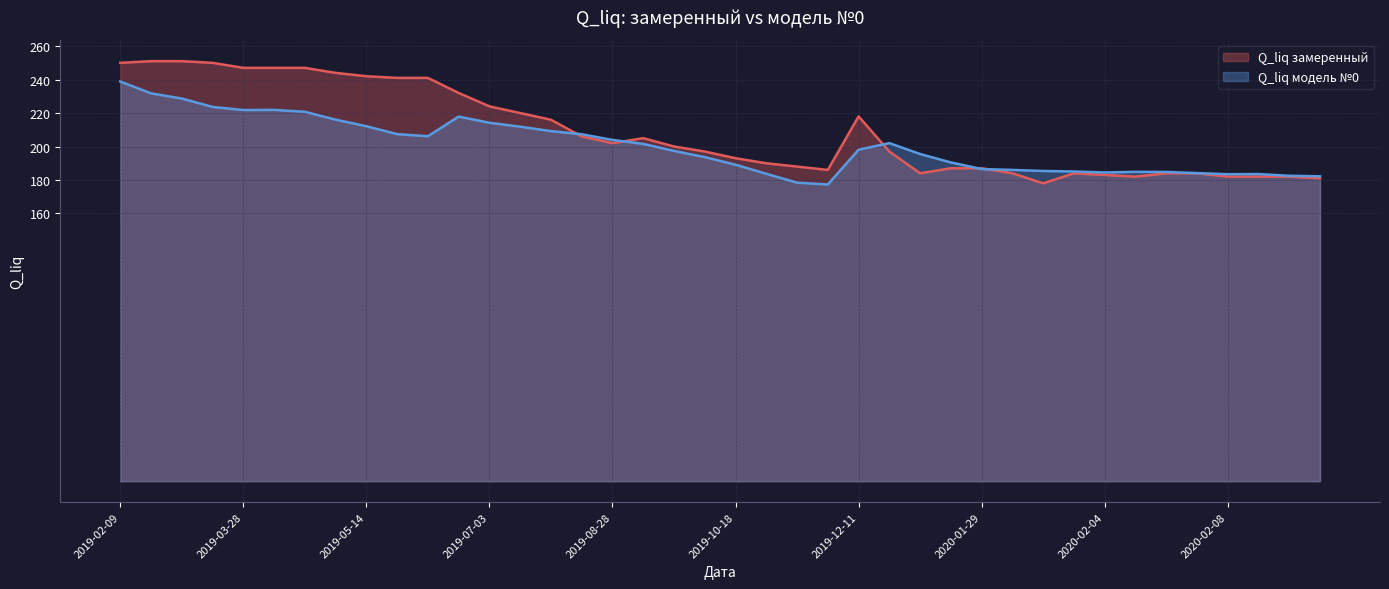

What is the difference between the Q_liq замеренный values at 2020-02-10 and 2020-02-04?

1.0